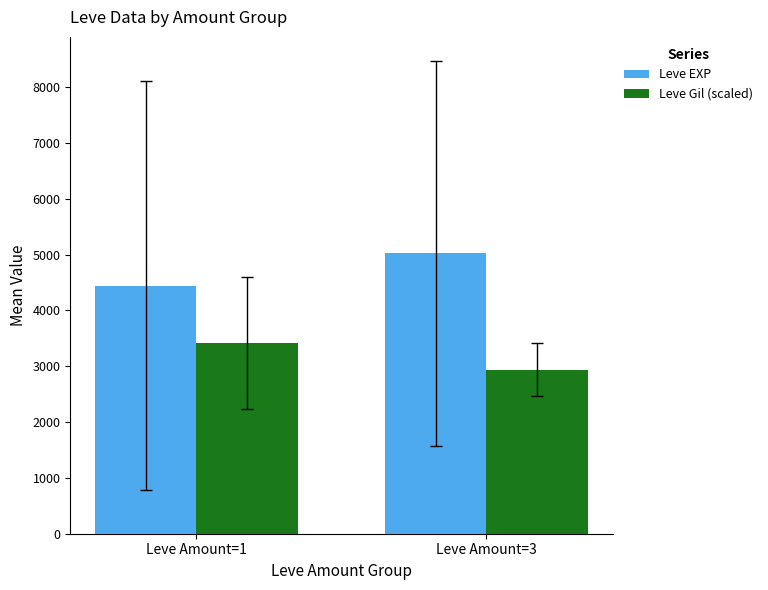

Are the bars horizontal?

No